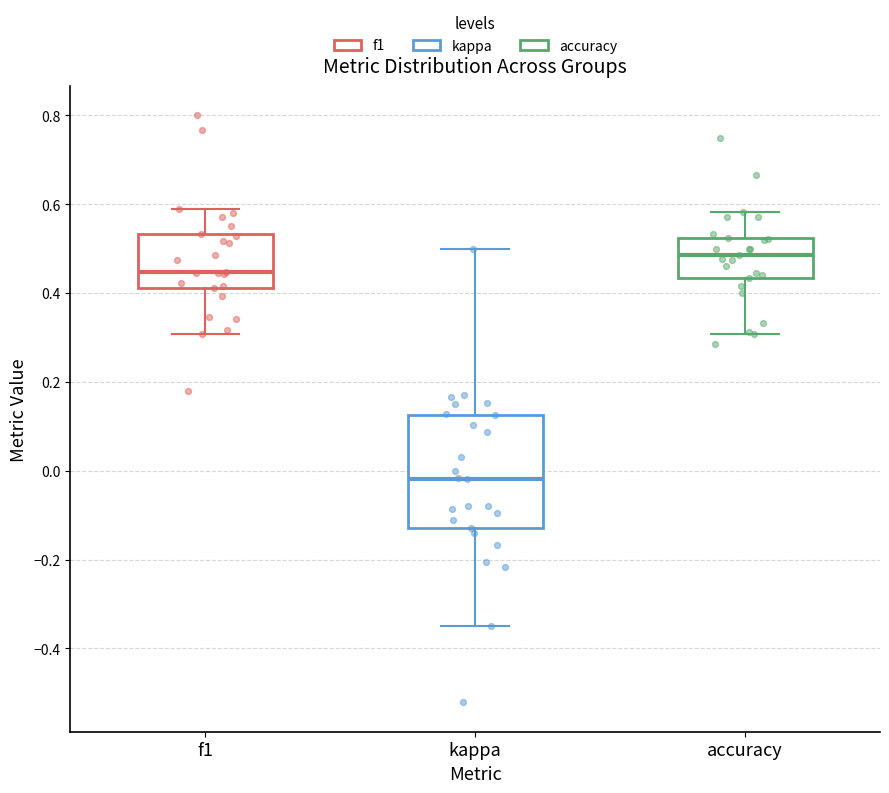

Which box's median line is the lowest?

kappa